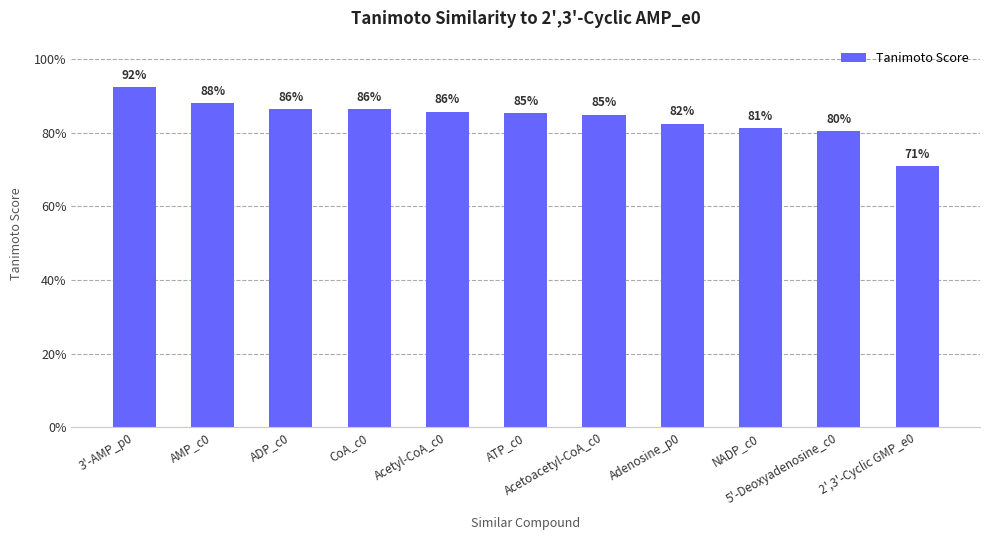

What is the difference between the values at 2',3'-Cyclic GMP_e0 and Acetyl-CoA_c0?

0.1